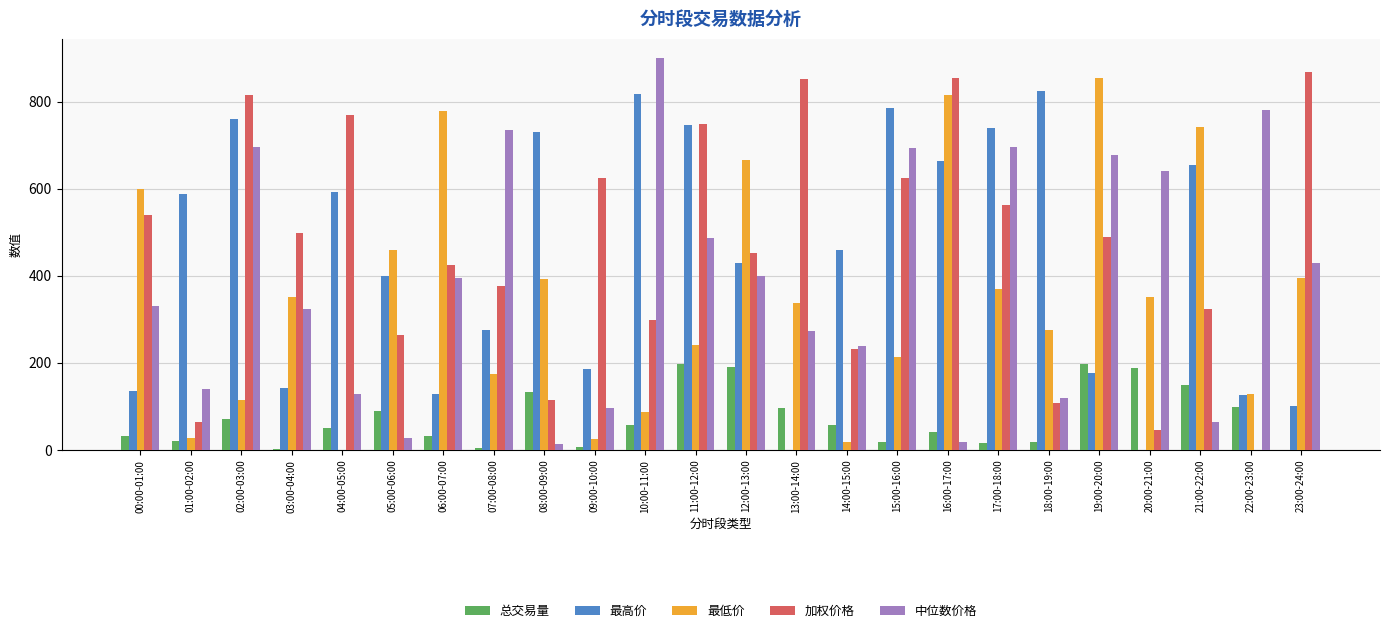

Is the value of 中位数价格 at 00:00-01:00 greater than the value of 最低价 at 19:00-20:00?

No